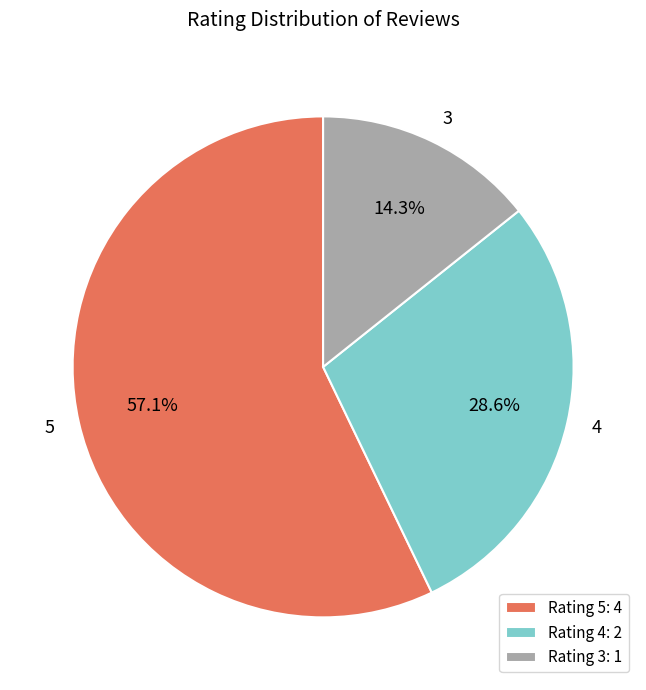

What percentage is the 5 slice, to the nearest percent?

57%